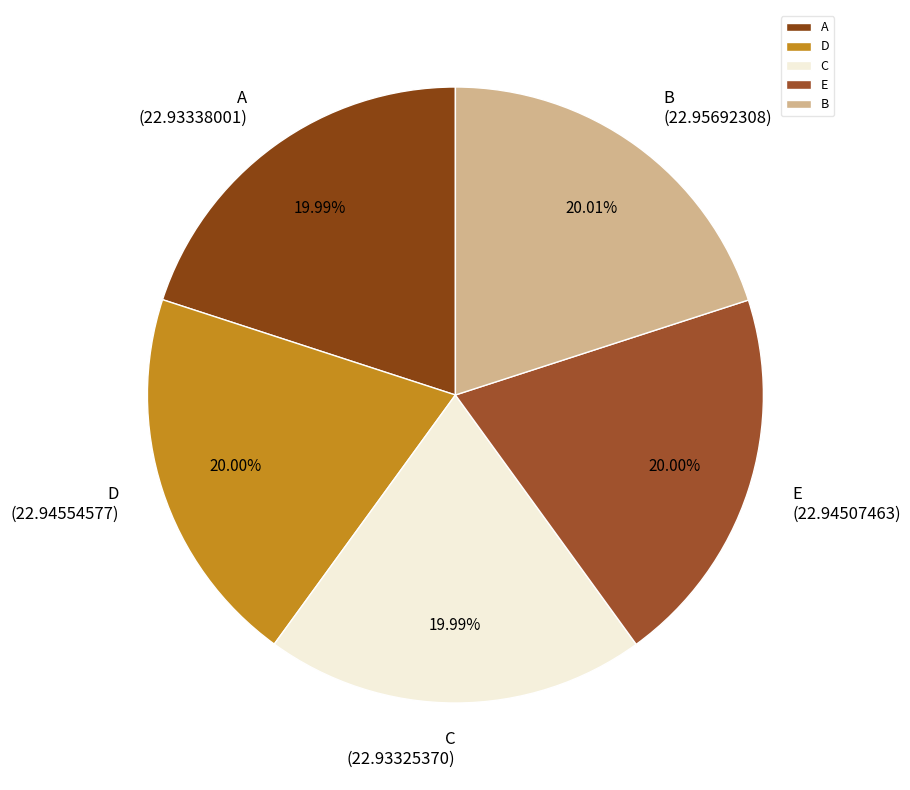

Is the sum of C and B greater than half?

No